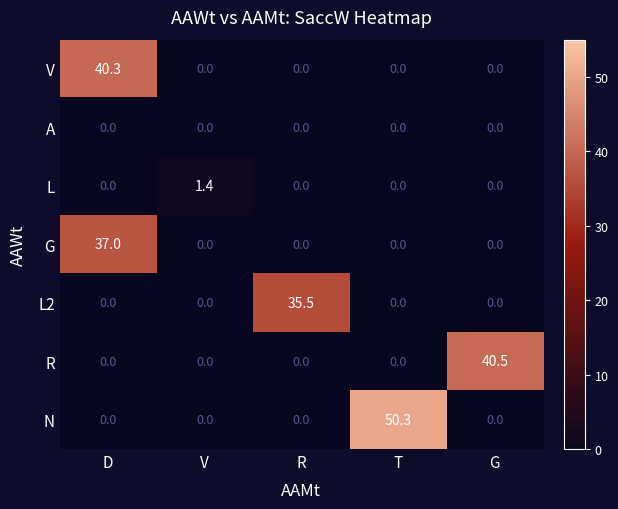

Is it true that N equals 68.6 at T?

False